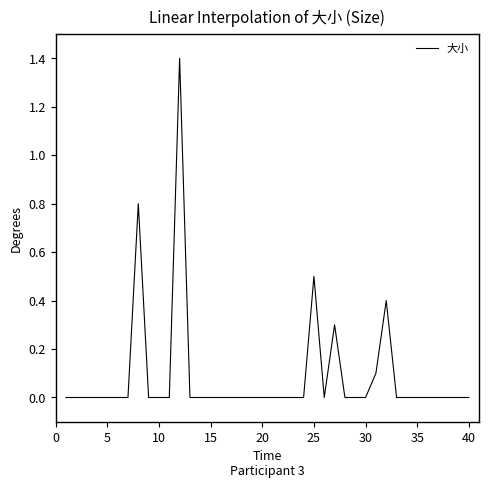

What is the greatest value displayed?

1.4